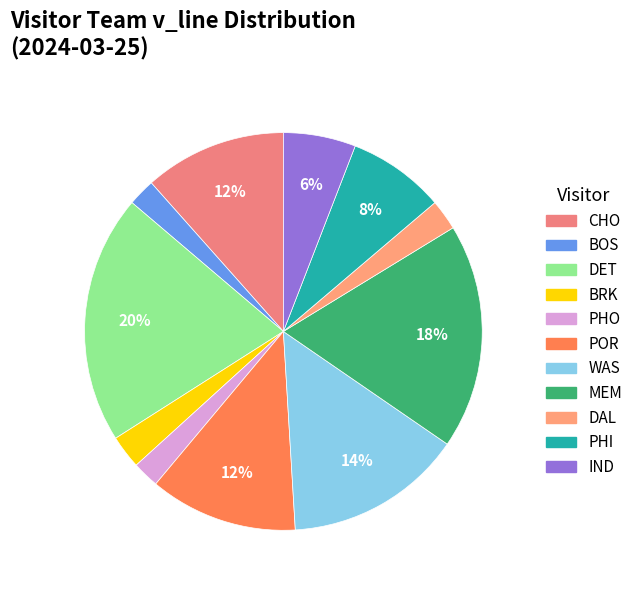

Approximately how many times larger is the value at CHO compared to BRK?

4.3